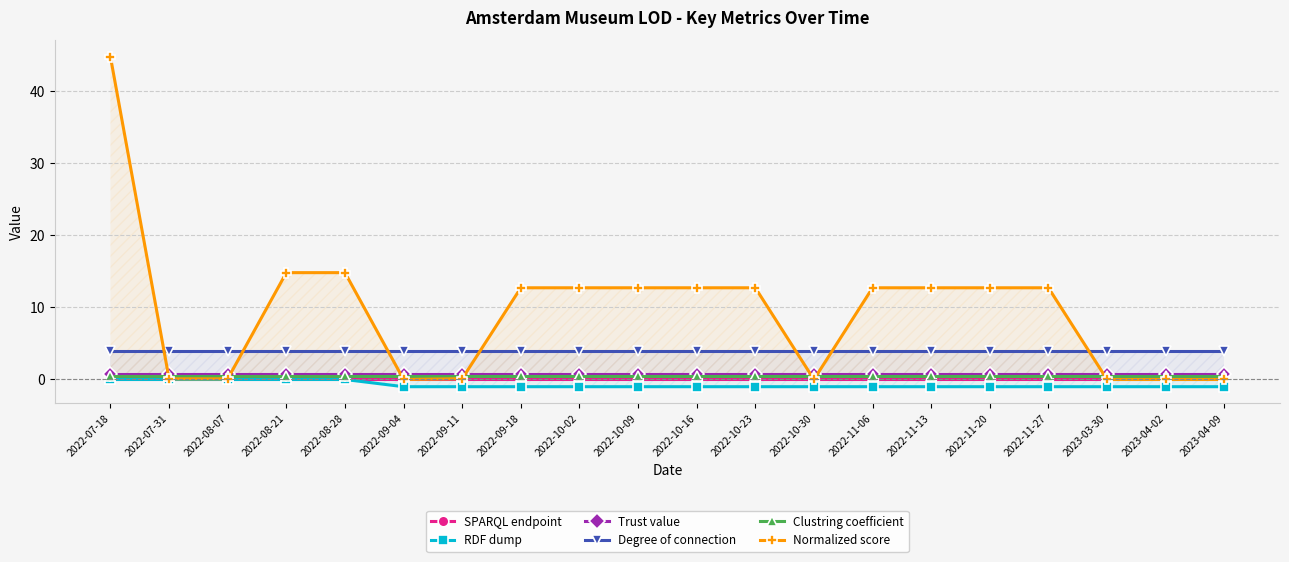

What is the maximum value shown in the chart?

44.7